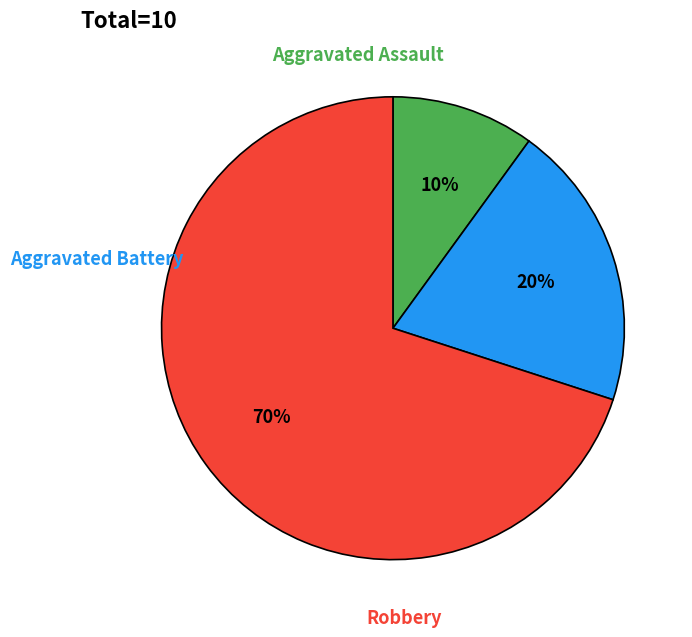

To the nearest percent, what is the average slice percentage?

33%